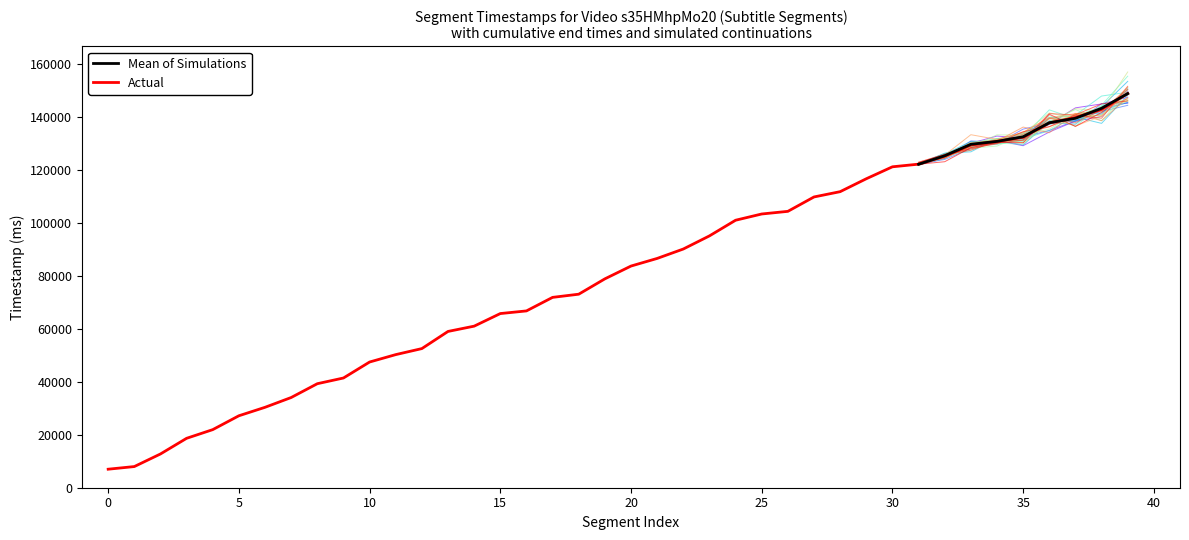

The chart shows a value of 34100 at 7. True or false?

True